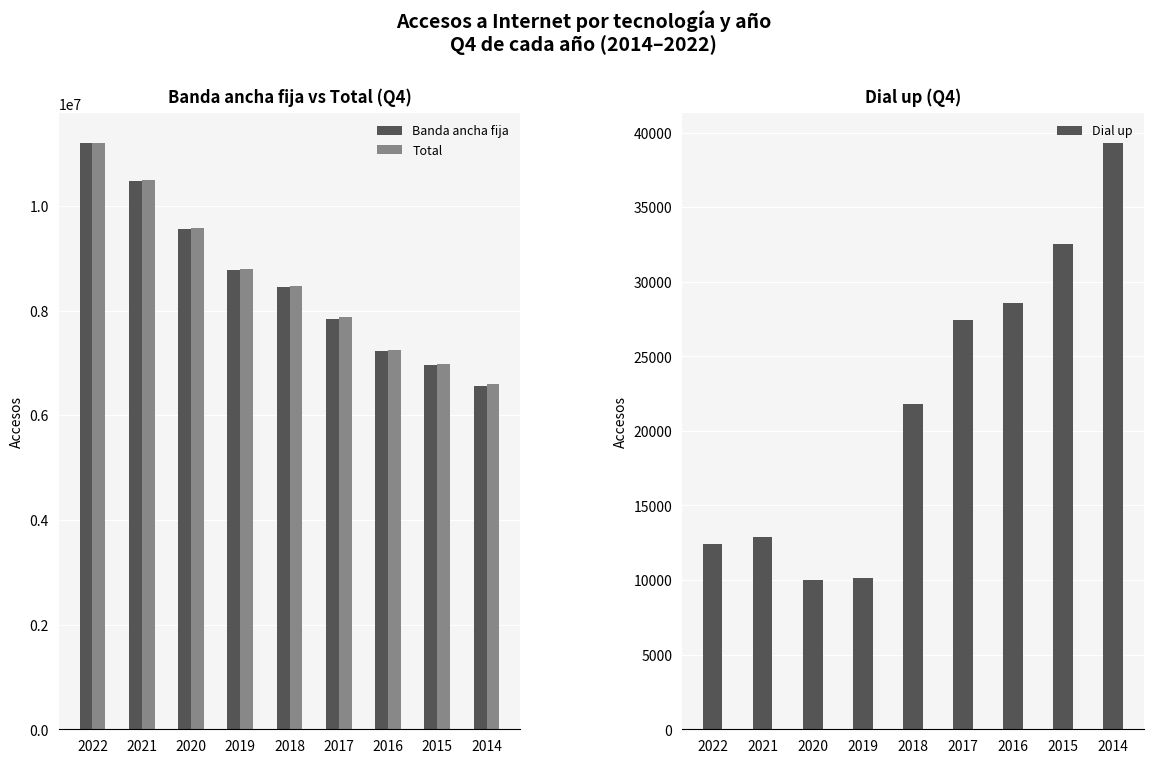

Reading left to right, extract all data points from this chart.

Banda ancha fija: 2022=11195668	2021=10476933	2020=9561546	2019=8783053	2018=8451841	2017=7842778	2016=7223128	2015=6952289	2014=6559172
Total: 2022=11208114	2021=10489794	2020=9571562	2019=8793181	2018=8473655	2017=7870222	2016=7251673	2015=6984831	2014=6598496
Dial up: 2022=12446	2021=12861	2020=10016	2019=10128	2018=21814	2017=27444	2016=28545	2015=32542	2014=39324